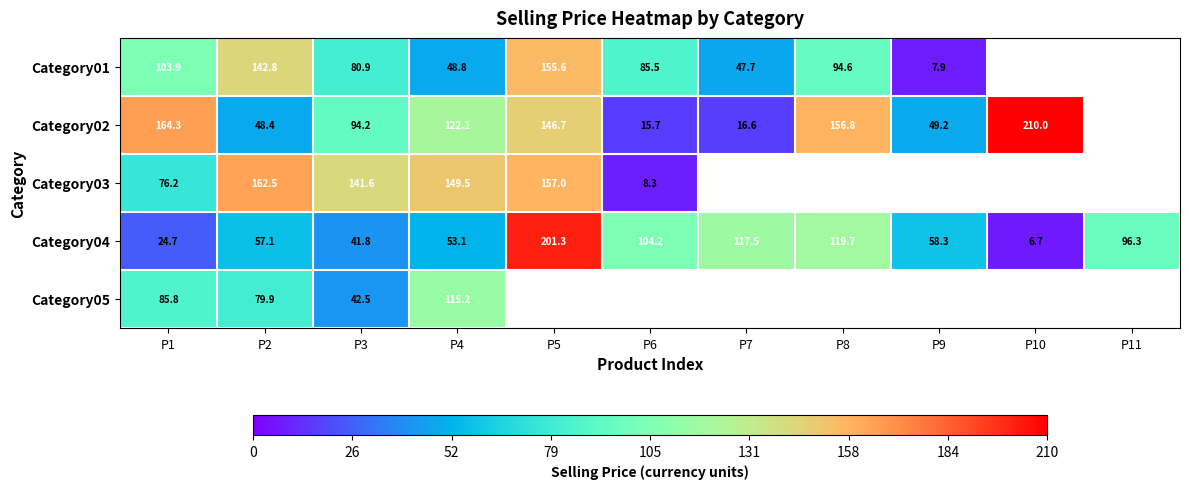

Is the value of Category01 at P1 greater than the value of Category03 at P5?

No